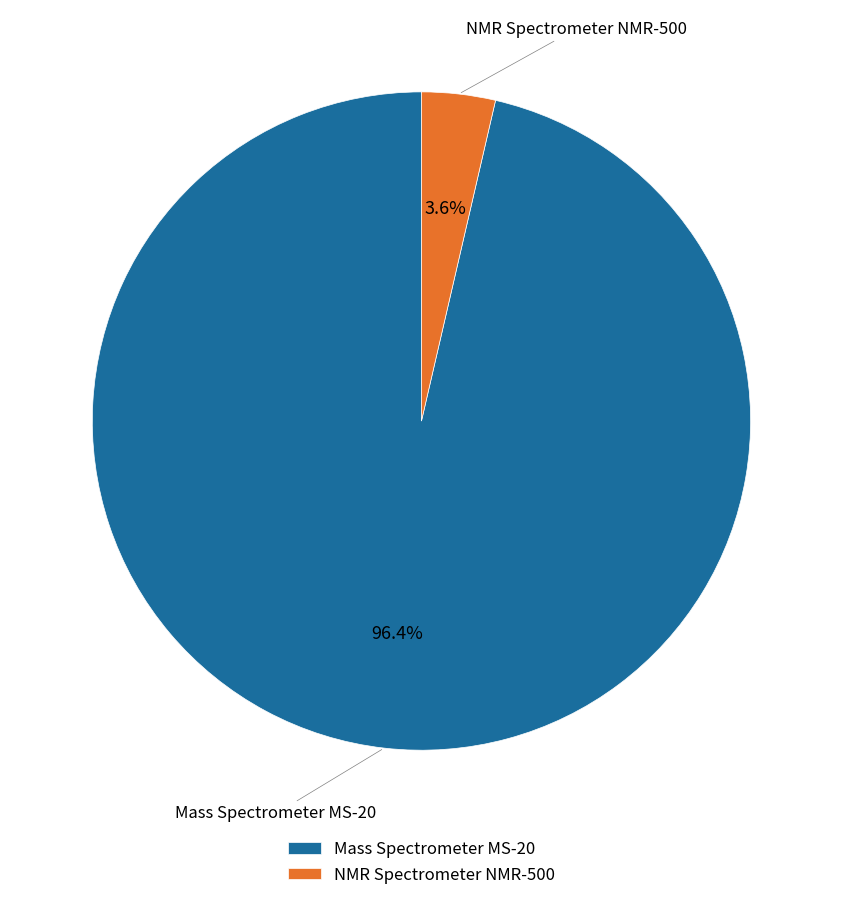

Which slice is the largest?

Mass Spectrometer MS-20